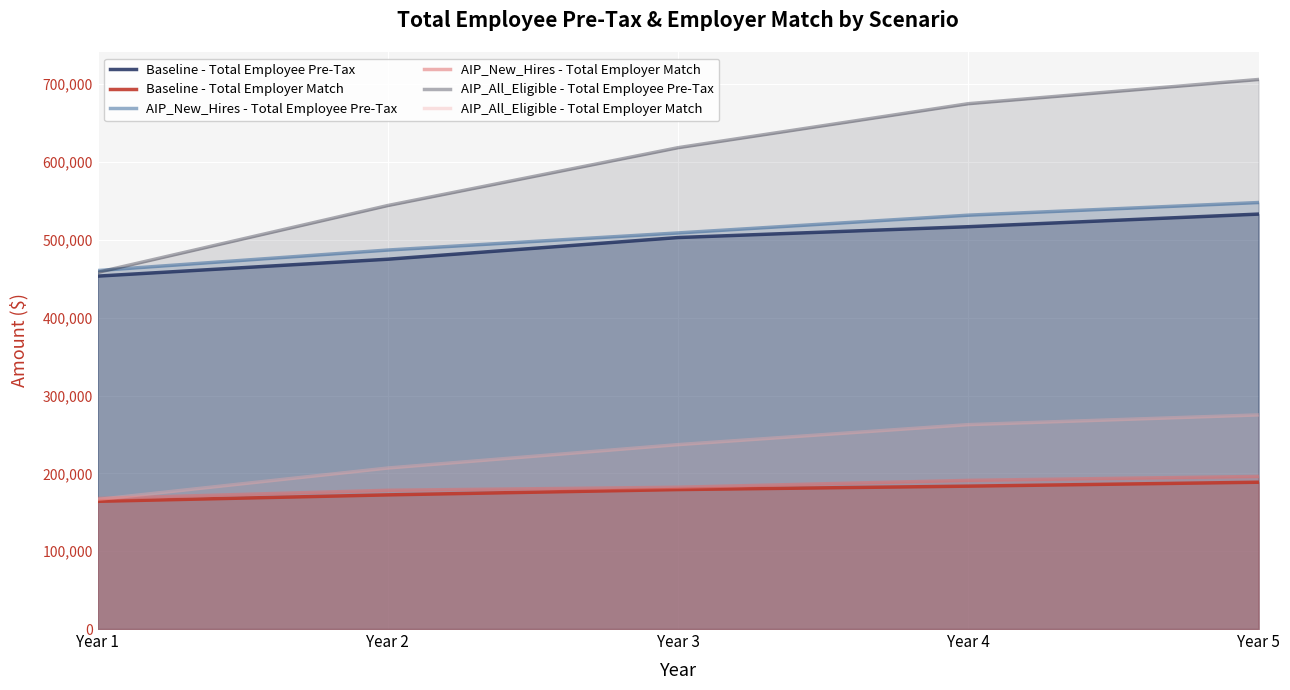

The value of AIP_New_Hires - Total Employer Match at Year 5 is 196039.8. True or false?

True